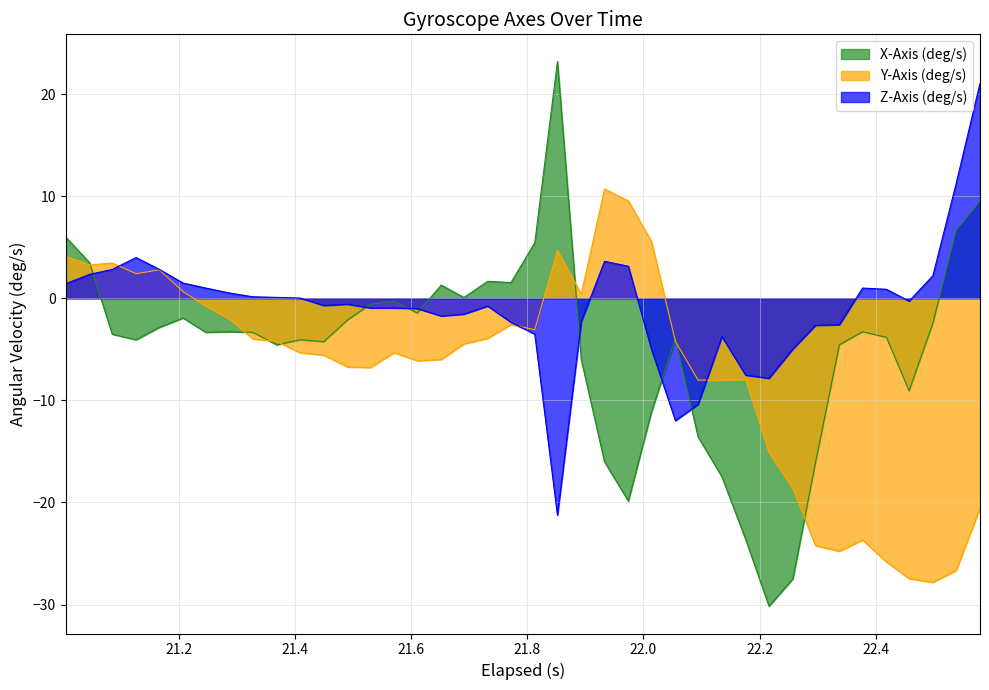

What is the sum of all X-Axis (deg/s) values?

-189.3